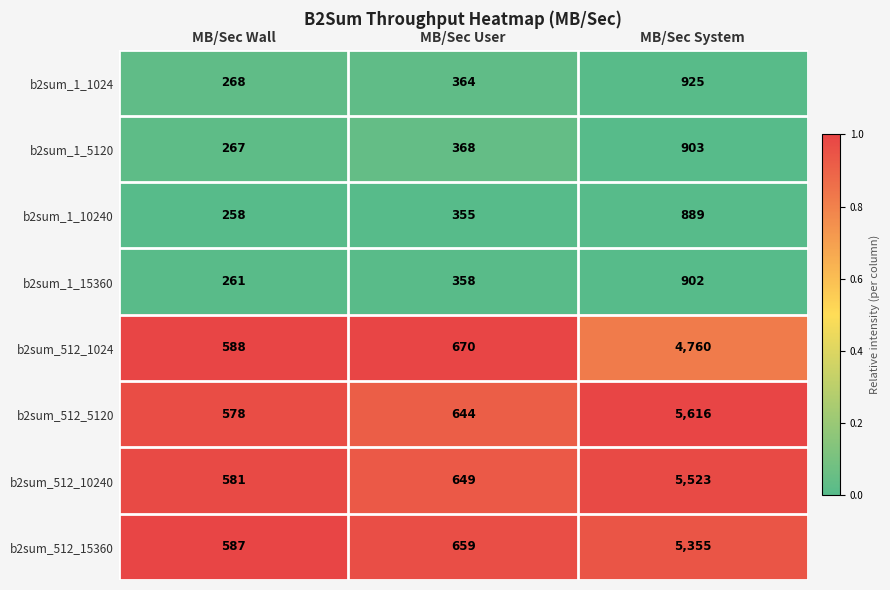

How many distinct data groups are displayed?

8